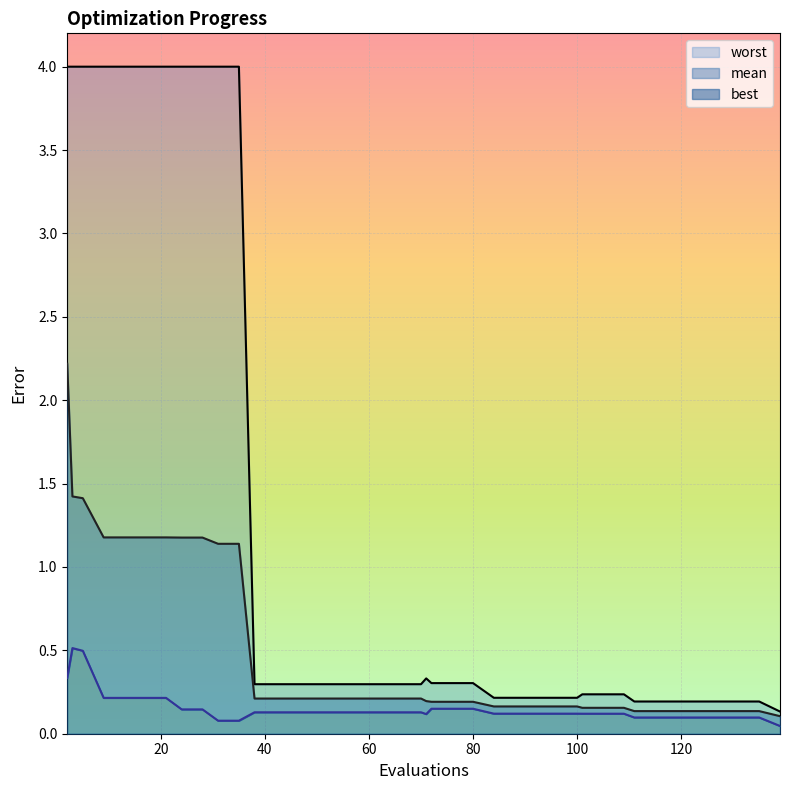

Where is best nearest to the value 0?

139